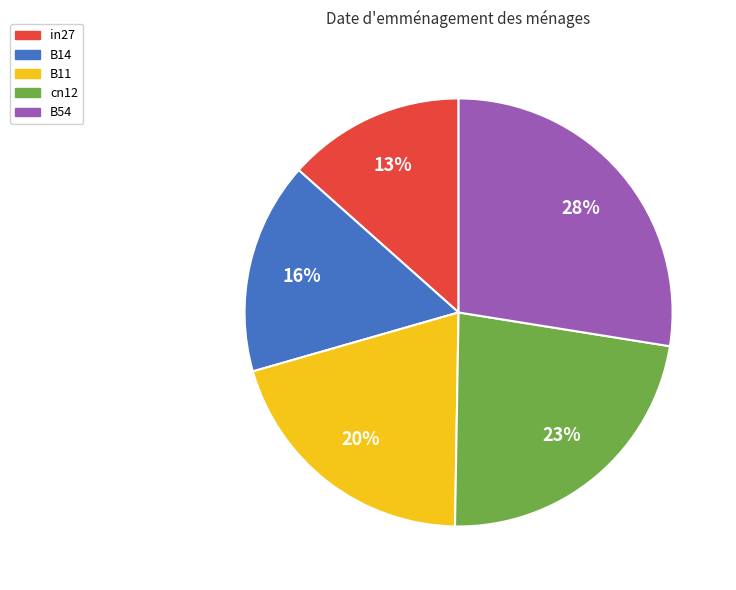

To the nearest percent, what is the difference between the B14 and B54 slice percentages?

12%